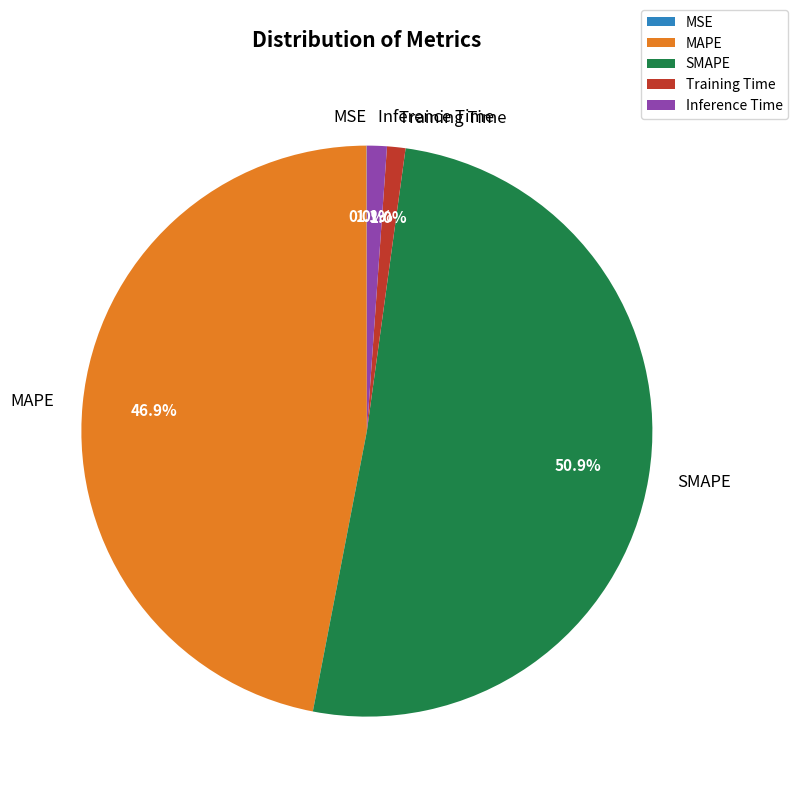

Is the sum of MAPE and SMAPE greater than half?

Yes